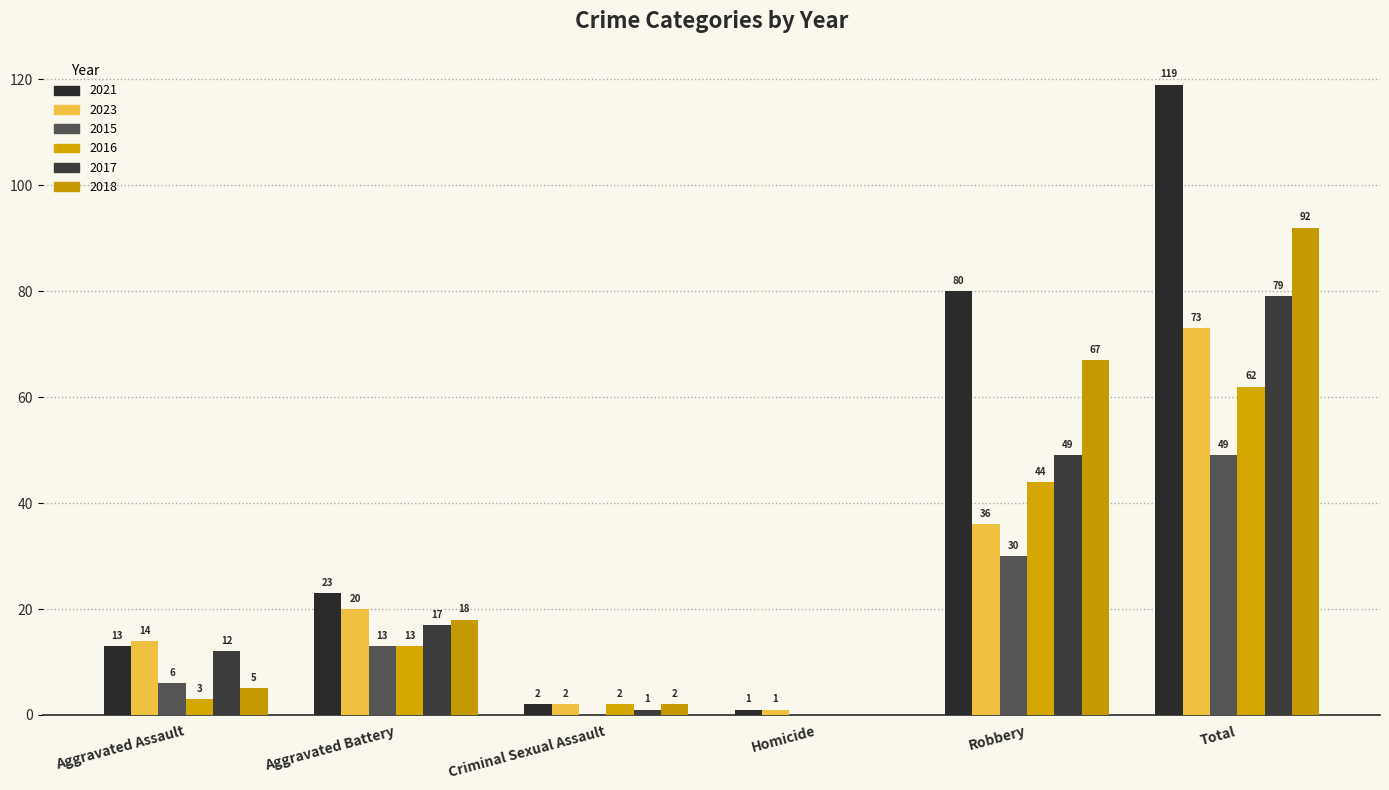

True or false: 2016 has a value of 0 at Homicide.

True